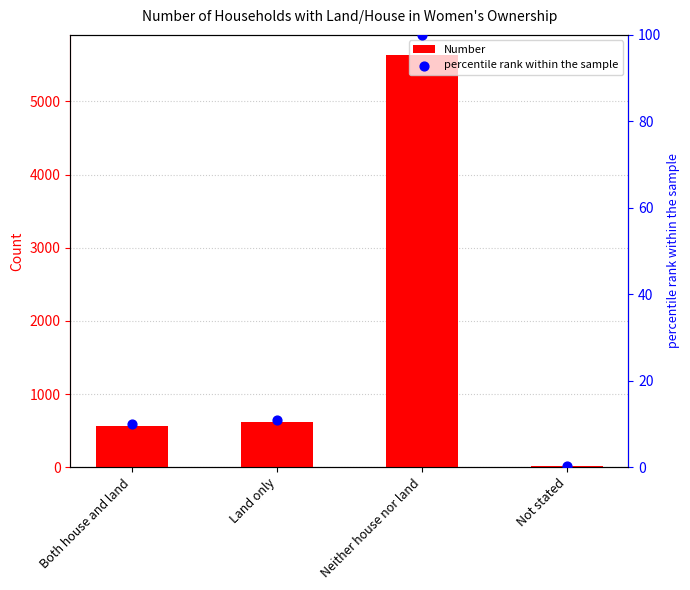

At how many categories does at least one series exceed 840?

1